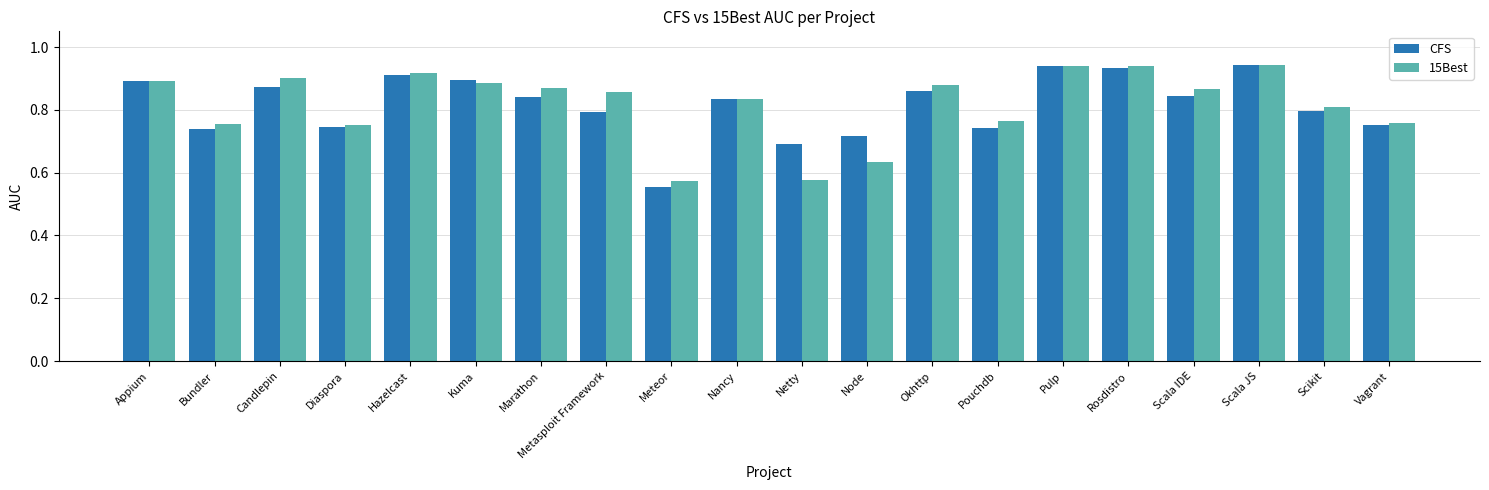

What is the sum of all 15Best values?

16.3